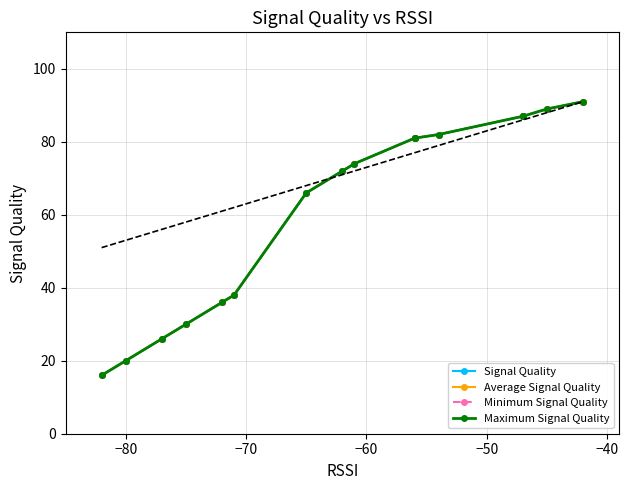

Is it true that Maximum Signal Quality equals 141 at 15?

False